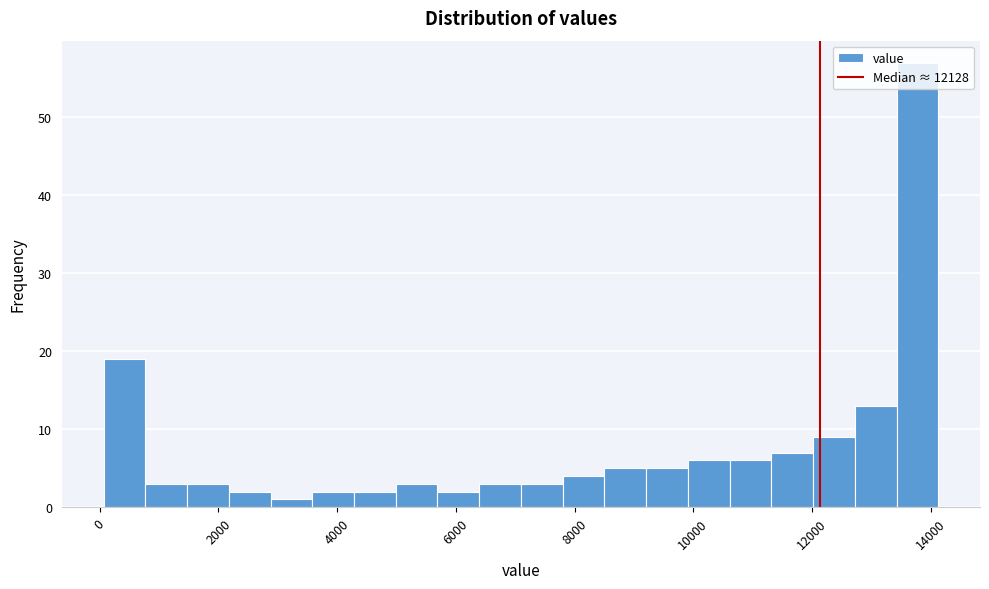

Read against the x-axis, roughly where is the centre of the tallest bar?

13800